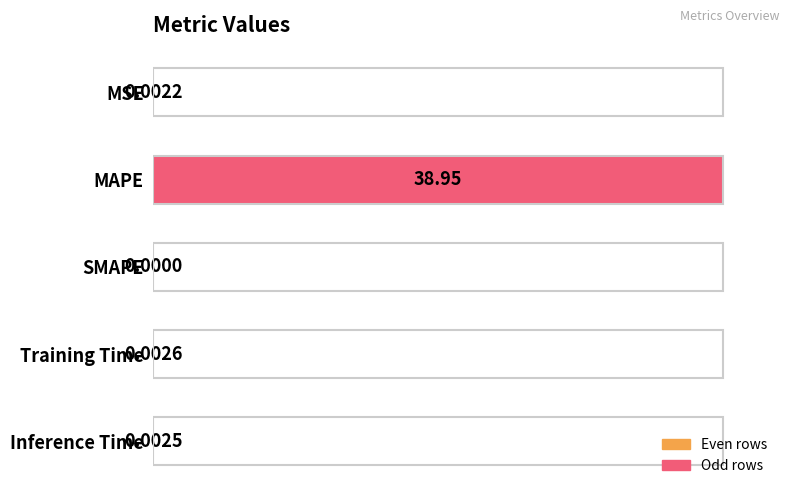

How many values exceed 0?

4